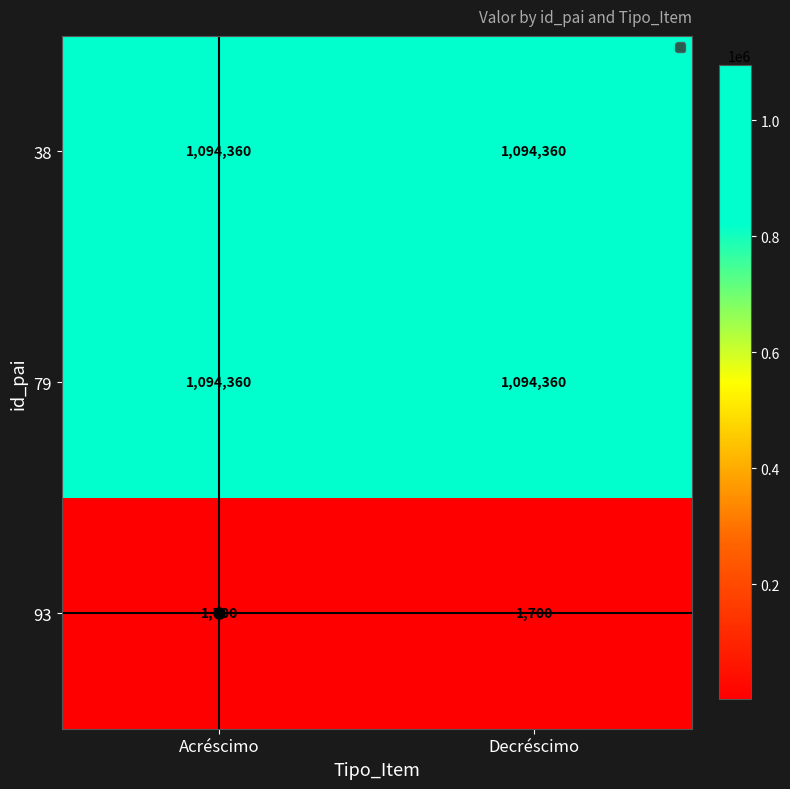

At how many categories does at least one series exceed 472780?

2